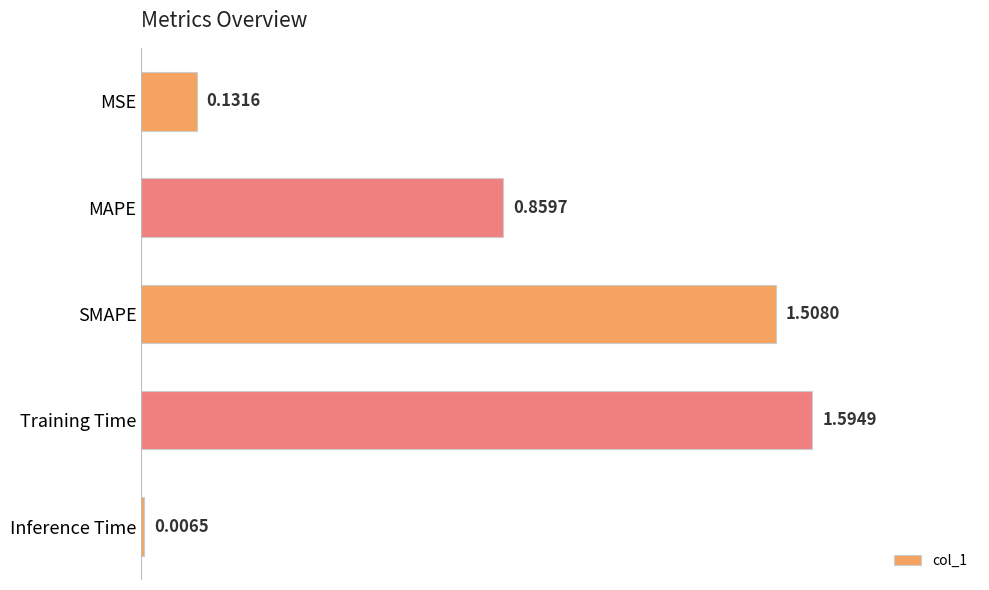

What is the label of the 4th bar from the top?

Training Time